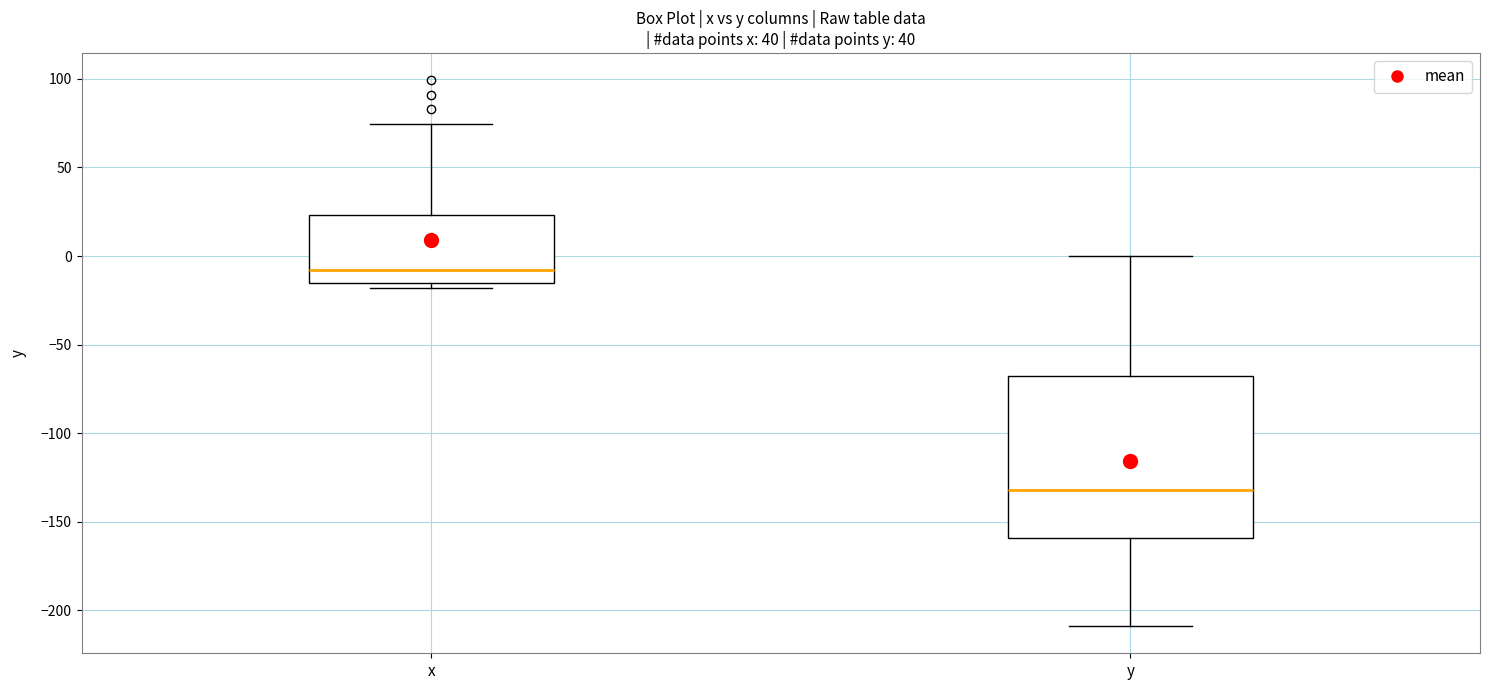

Where is the lower edge of the box for y on the y-axis? The values are not printed on the chart, so give them approximately, as read against the axis.

-160